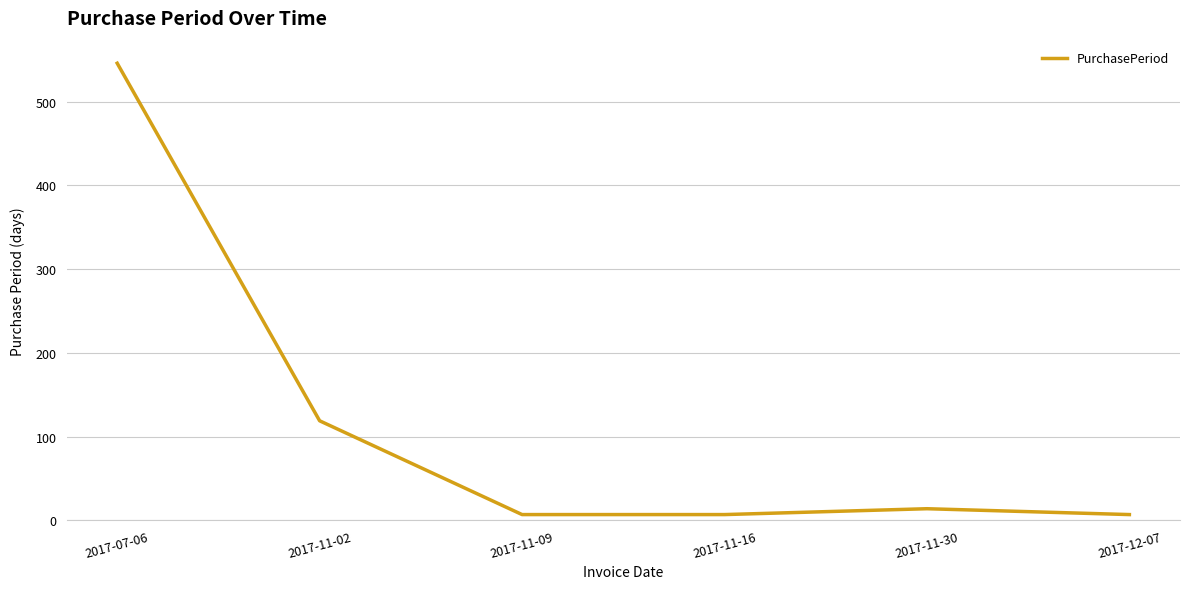

True or false: there are more than 1 points higher than both neighbors.

False